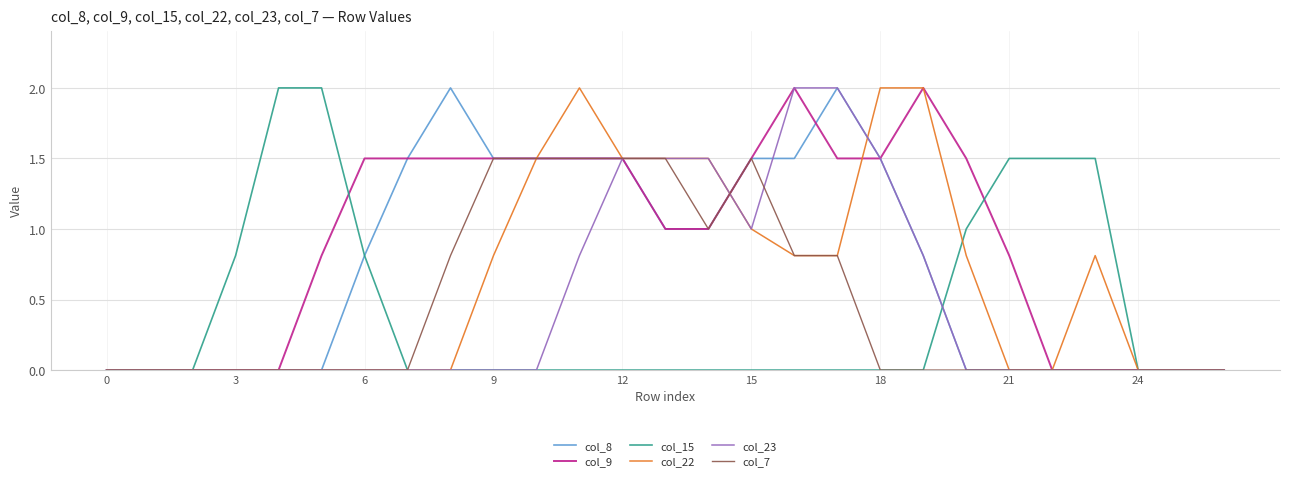

Which series has the largest total across all categories?

col_9